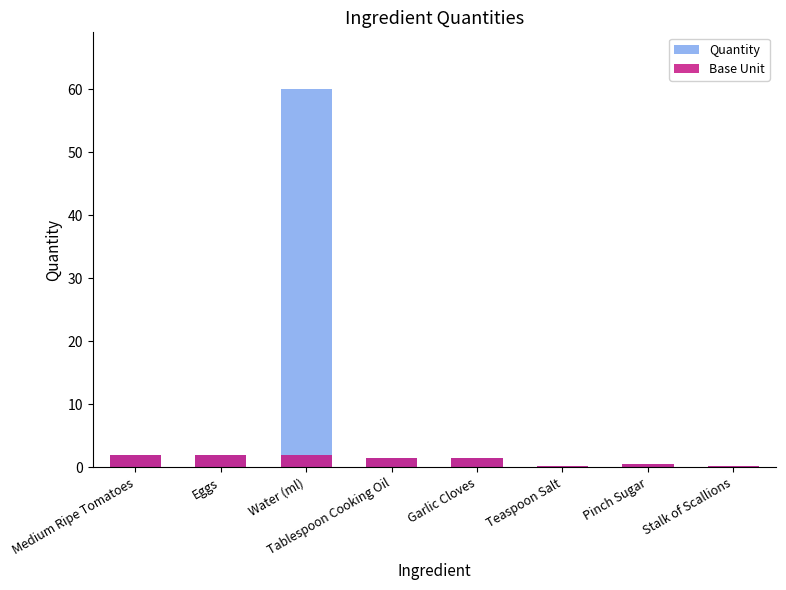

What is the value of the Quantity bar at the 6th from the left?

0.2